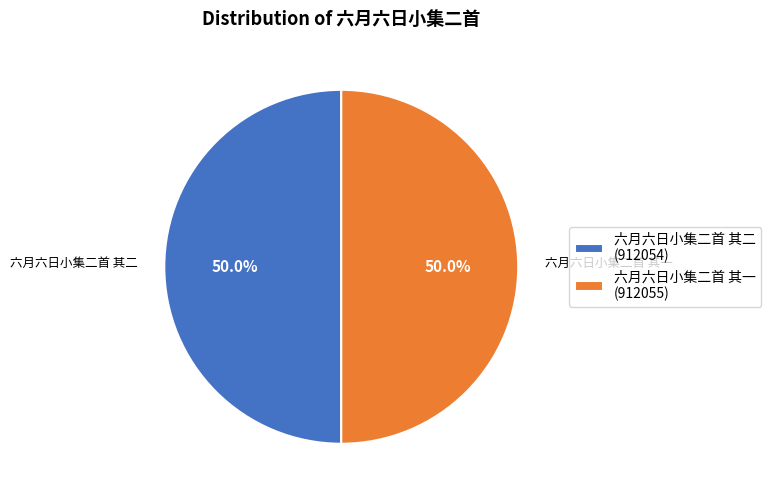

Combined, what portion of the pie is 六月六日小集二首 其二 and 六月六日小集二首 其一?

100.0%